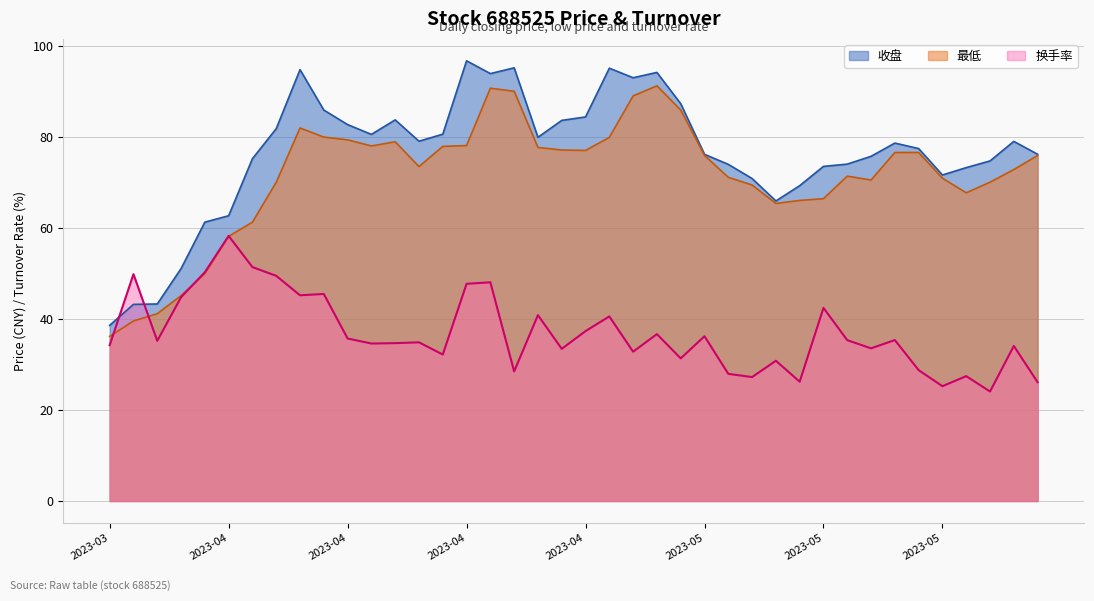

Is it true that 最低 equals 78.2 at 2023-04?

True